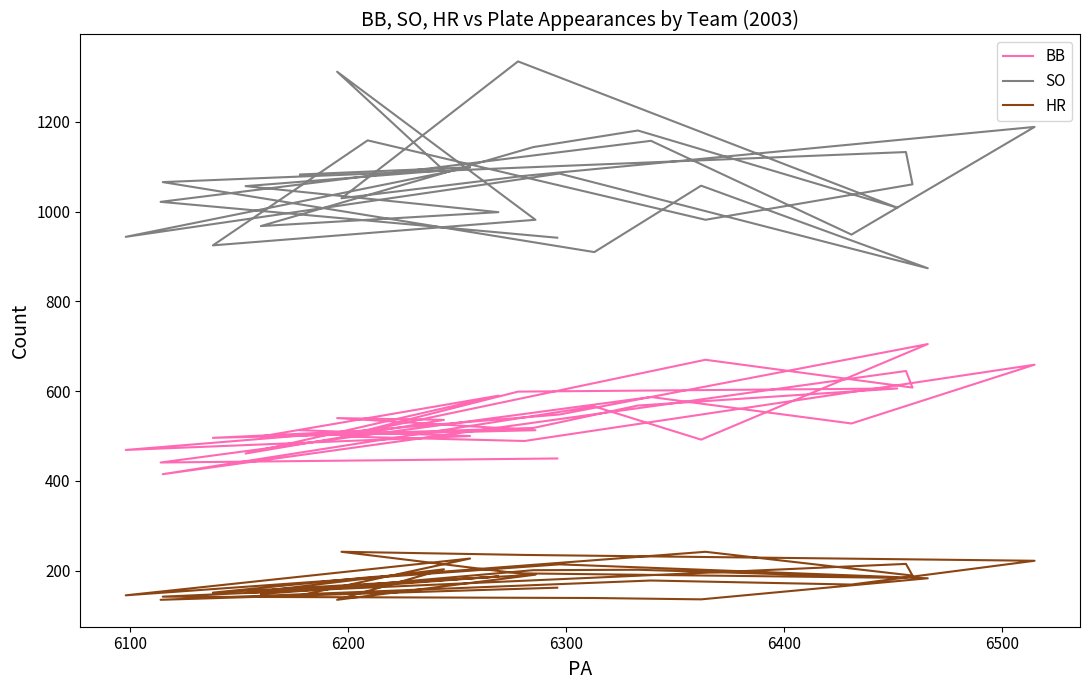

In SO, how many points are higher than both neighbors (excluding endpoints)?

10